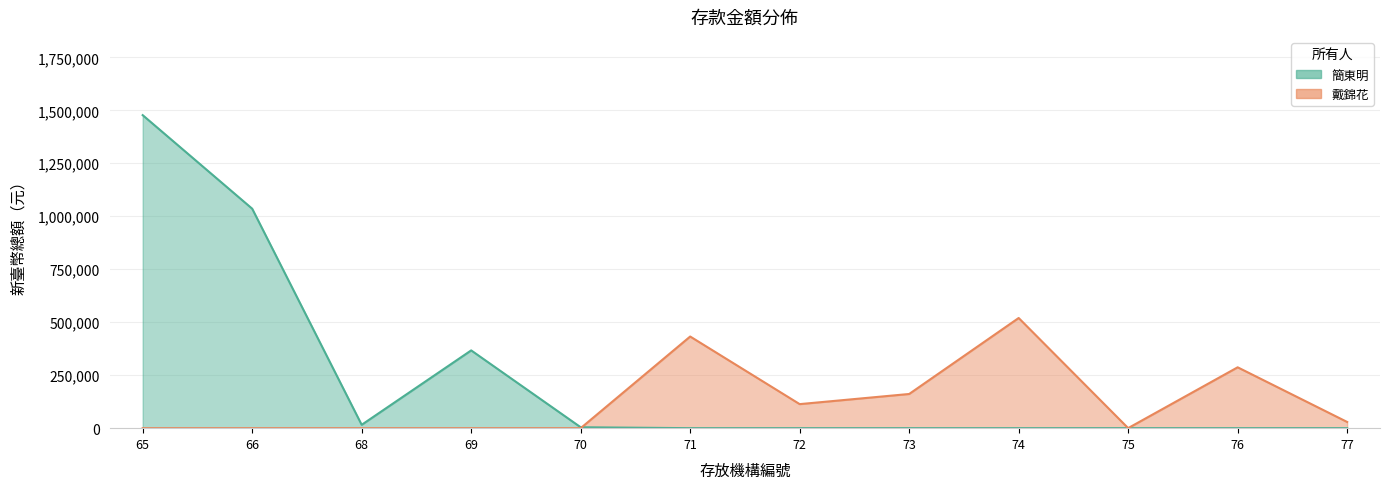

True or false: 簡東明 has a value of -593601 at 75.

False